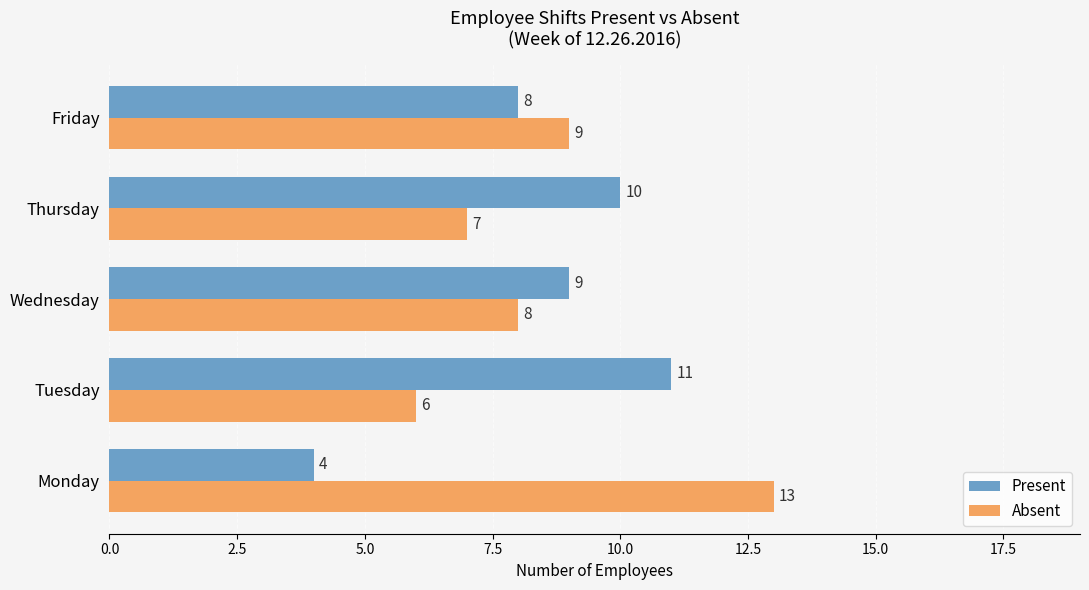

How many categories are shown in the chart?

5